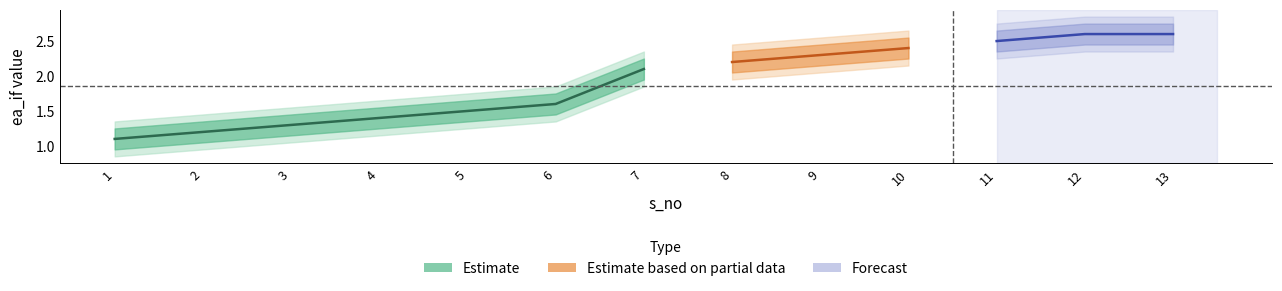

What is the highest value of the upper1 series?

2.8